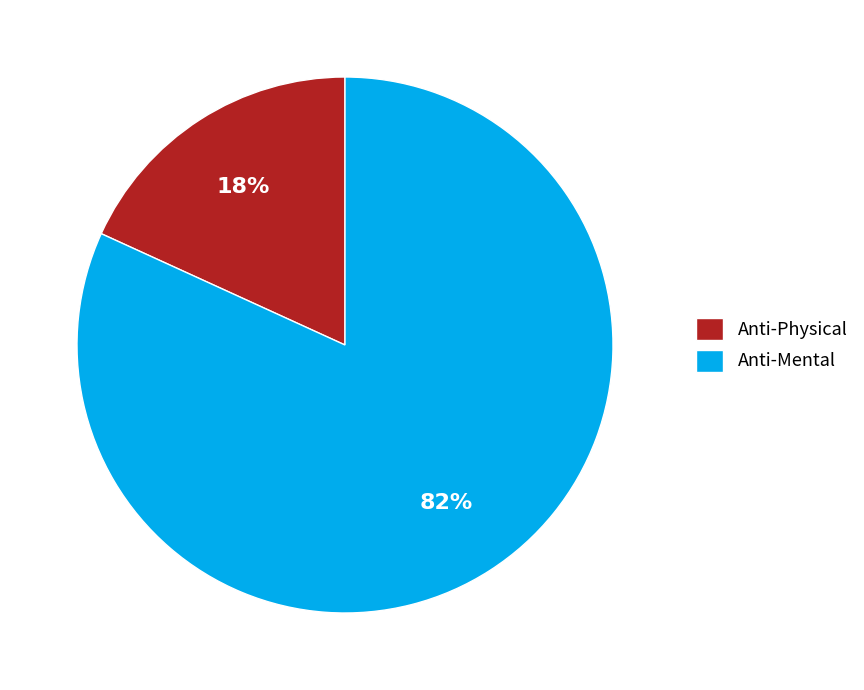

Between Anti-Mental and Anti-Physical, which is larger?

Anti-Mental